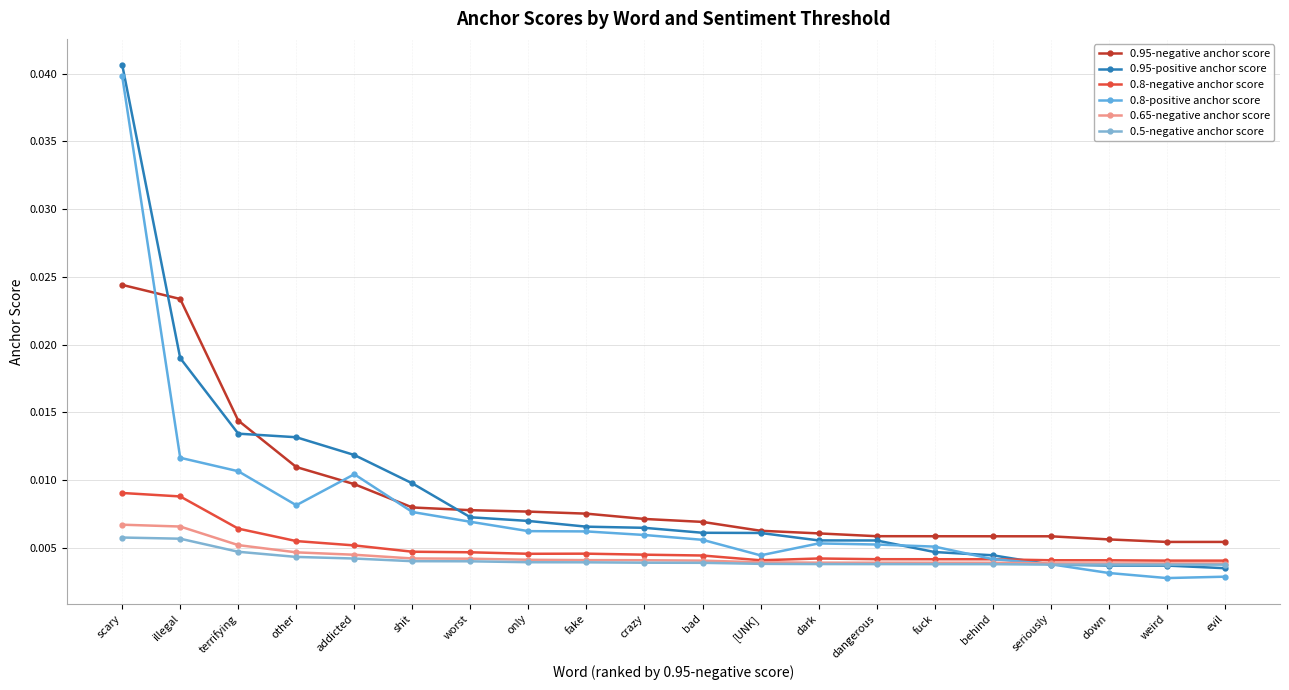

At how many categories does at least one series exceed 0?

20